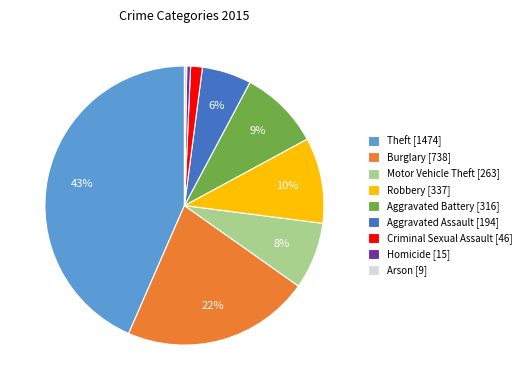

Between Aggravated Battery [316] and Robbery [337], which is larger?

Robbery [337]